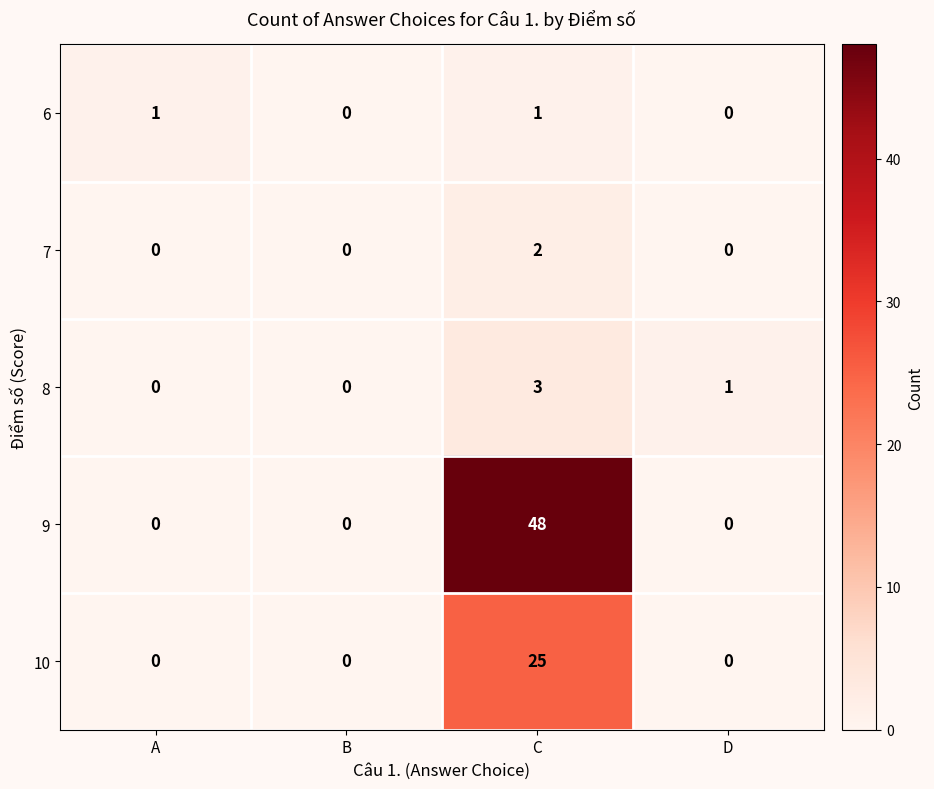

Reading left to right, list all the values displayed in this chart.

6: 1	0	1	0
7: 0	0	2	0
8: 0	0	3	1
9: 0	0	48	0
10: 0	0	25	0